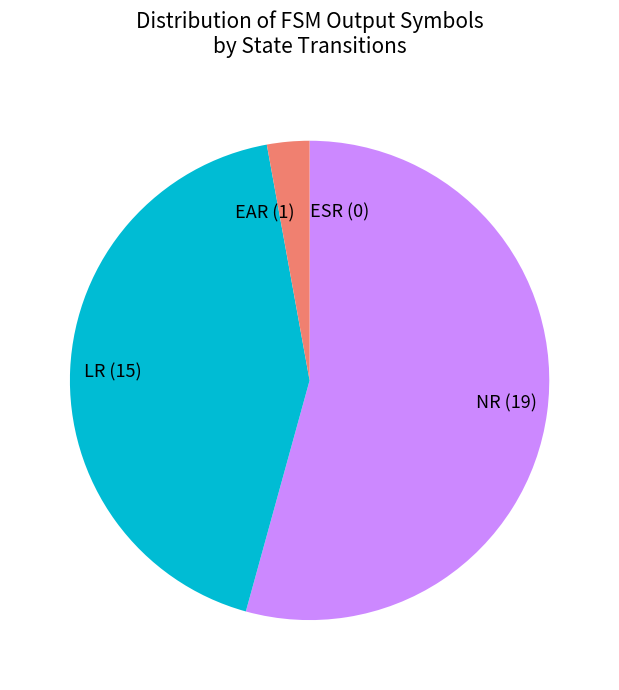

Is it true that NR (19) is 42% of the pie?

False